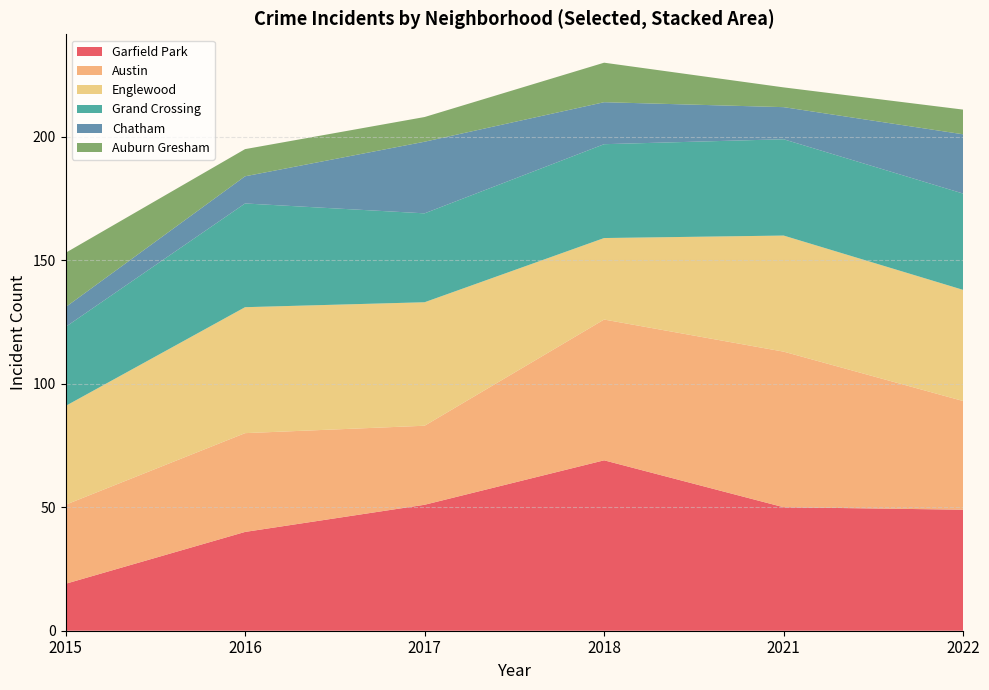

What is the total value across all series at 2018?

230